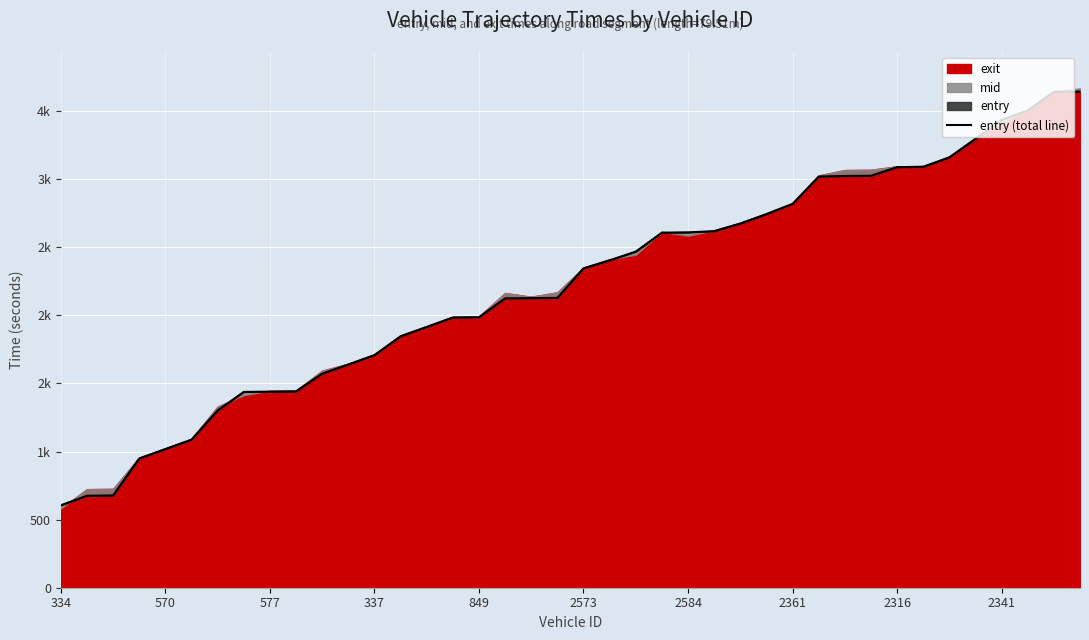

At which category does the chart reach its minimum across all series?

334